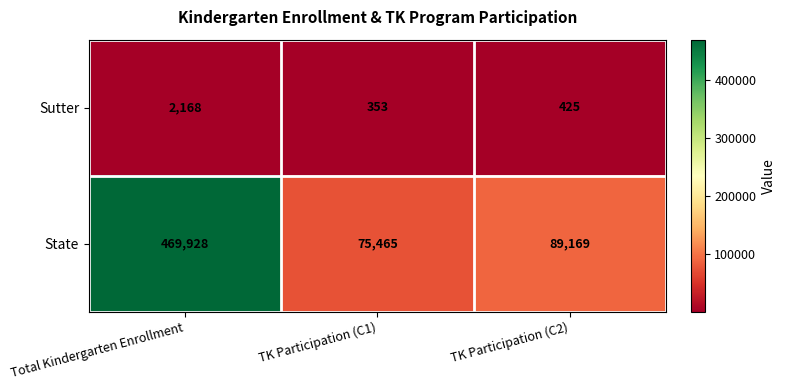

Reading right to left, transcribe all the data shown in this chart.

Sutter: 425	353	2168
State: 89169	75465	469928